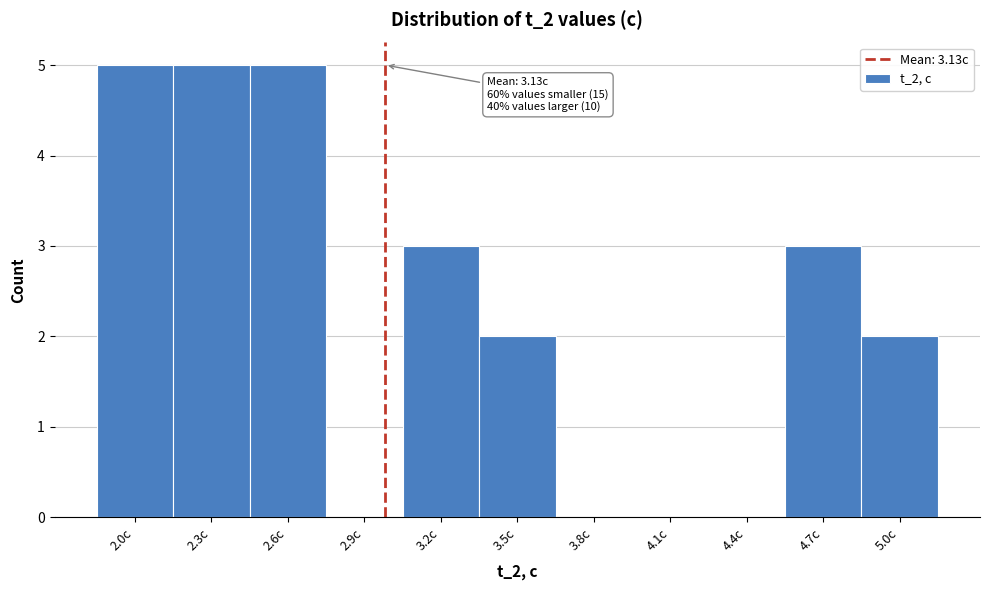

Reading left to right, list all the values displayed in this chart.

2.0c=5	2.3c=5	2.6c=5	2.9c=0	3.2c=3	3.5c=2	3.8c=0	4.1c=0	4.4c=0	4.7c=3	5.0c=2